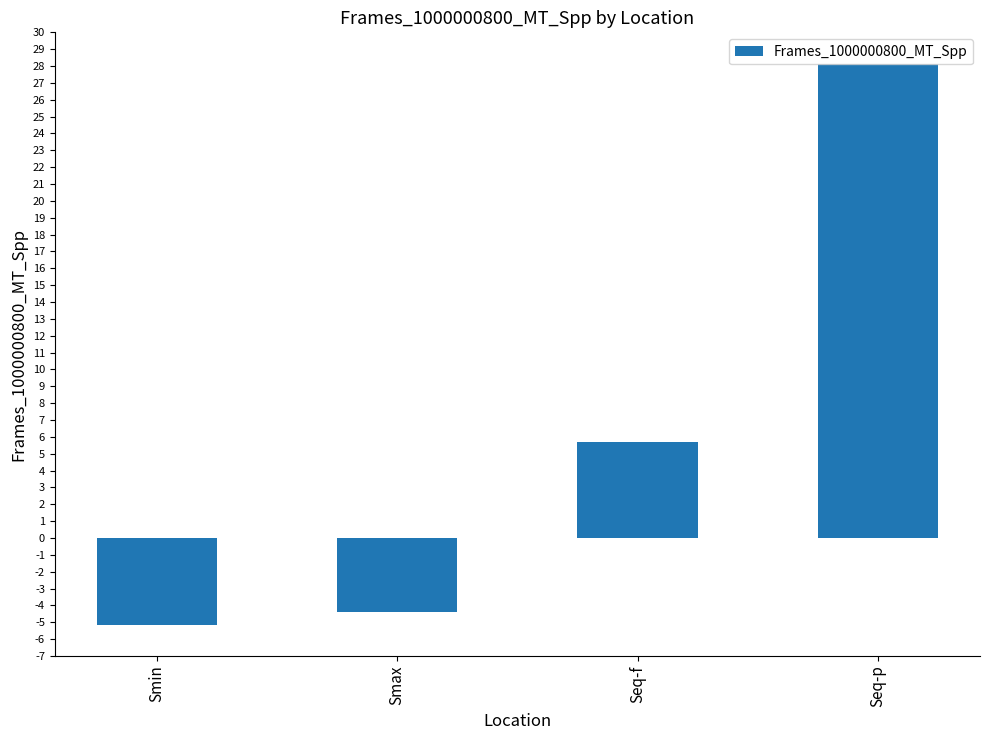

What is the average value?

6.0